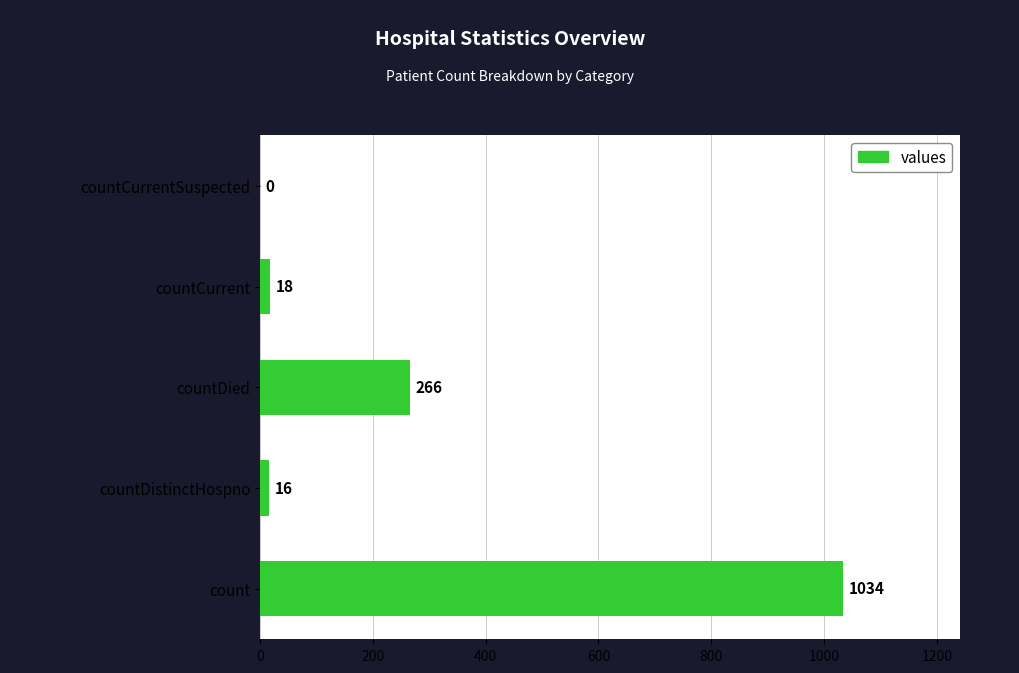

What is the sum of the values at countCurrentSuspected and countDistinctHospno?

16